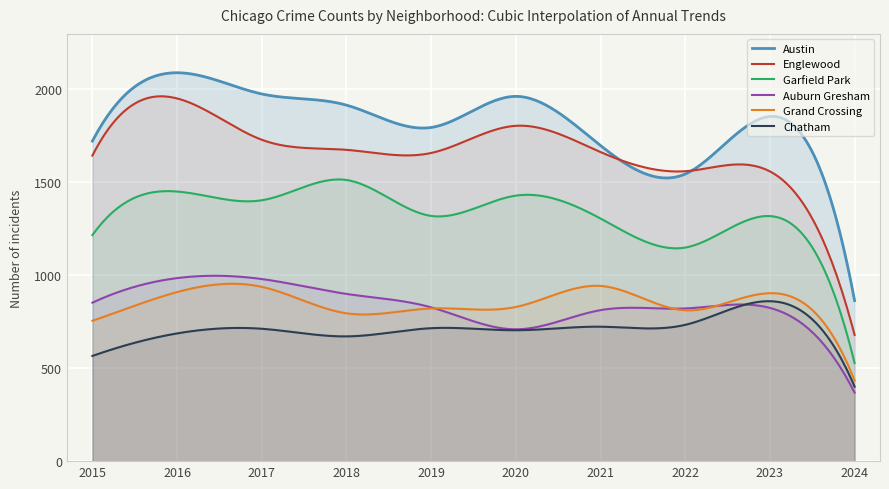

Reading right to left, transcribe all the data shown in this chart.

Austin: 2024=862	2023=1851	2022=1542	2021=1695	2020=1959	2019=1792	2018=1912	2017=1972	2016=2086	2015=1719
Englewood: 2024=678	2023=1556	2022=1557	2021=1660	2020=1801	2019=1655	2018=1672	2017=1726	2016=1948	2015=1641
Garfield Park: 2024=527	2023=1316	2022=1147	2021=1303	2020=1426	2019=1317	2018=1510	2017=1401	2016=1448	2015=1214
Auburn Gresham: 2024=368	2023=823	2022=820	2021=811	2020=708	2019=826	2018=898	2017=978	2016=983	2015=851
Grand Crossing: 2024=433	2023=902	2022=810	2021=941	2020=828	2019=820	2018=794	2017=936	2016=908	2015=754
Chatham: 2024=400	2023=859	2022=732	2021=722	2020=703	2019=714	2018=670	2017=711	2016=686	2015=565